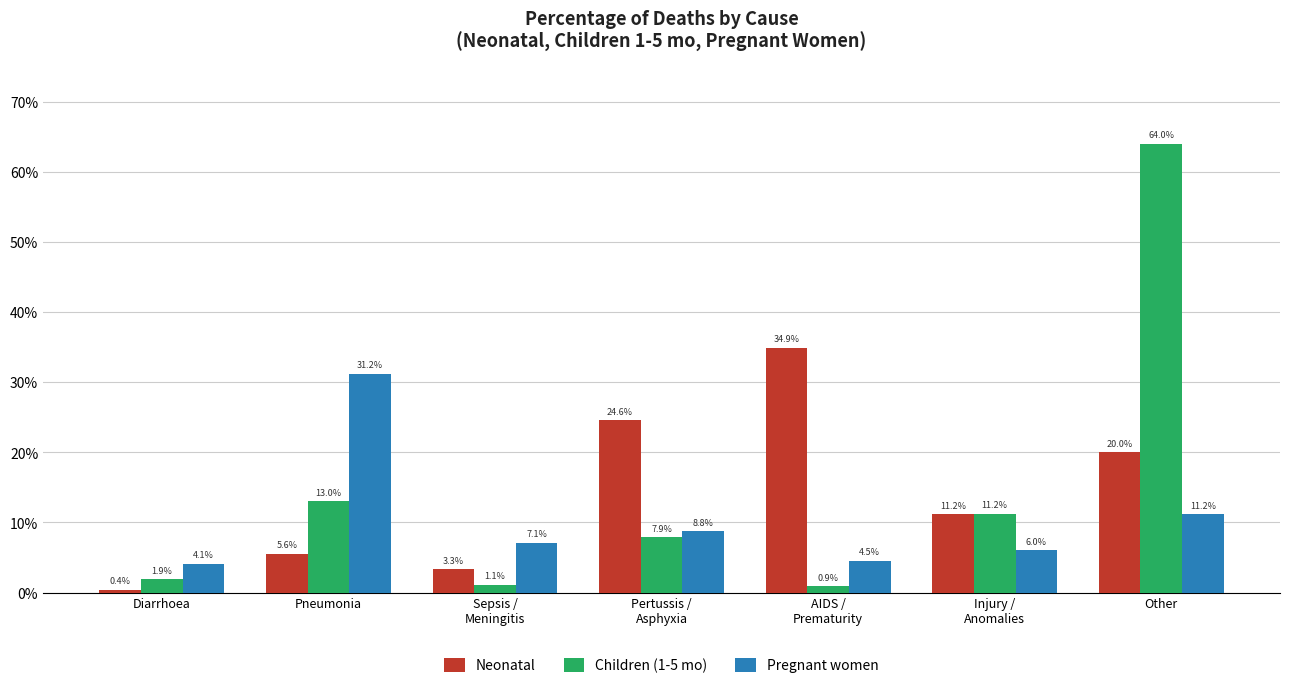

What is the value of the Pregnant women bar at the 3rd from the left?

0.1